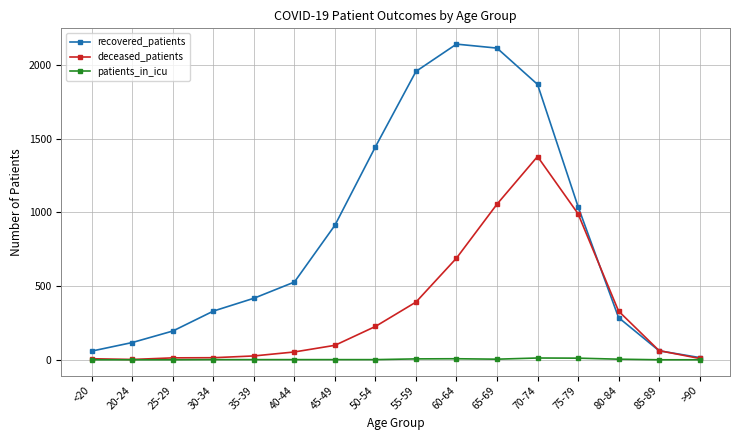

True or false: recovered_patients has more than 2 points higher than both neighbors.

False